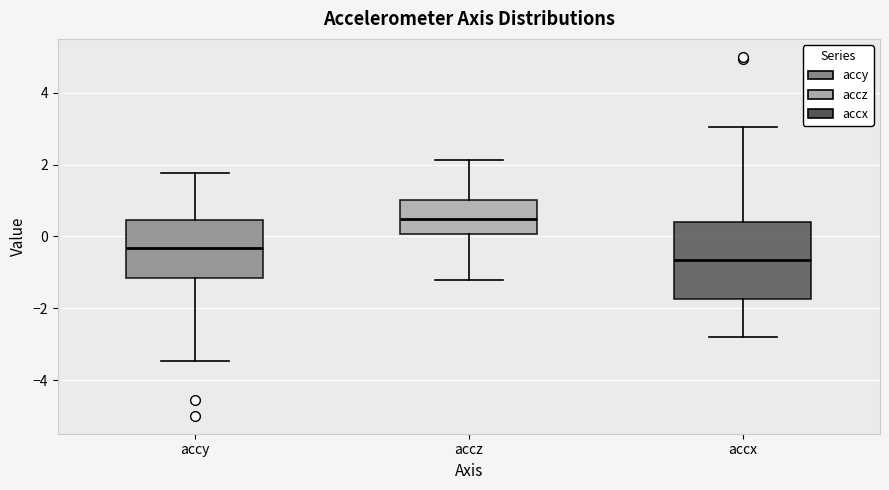

Which box has the lowest median line?

accx